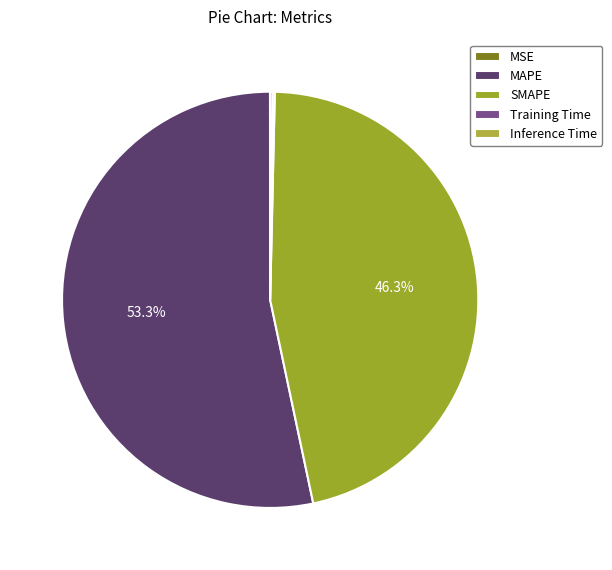

Which slice is the largest?

MAPE